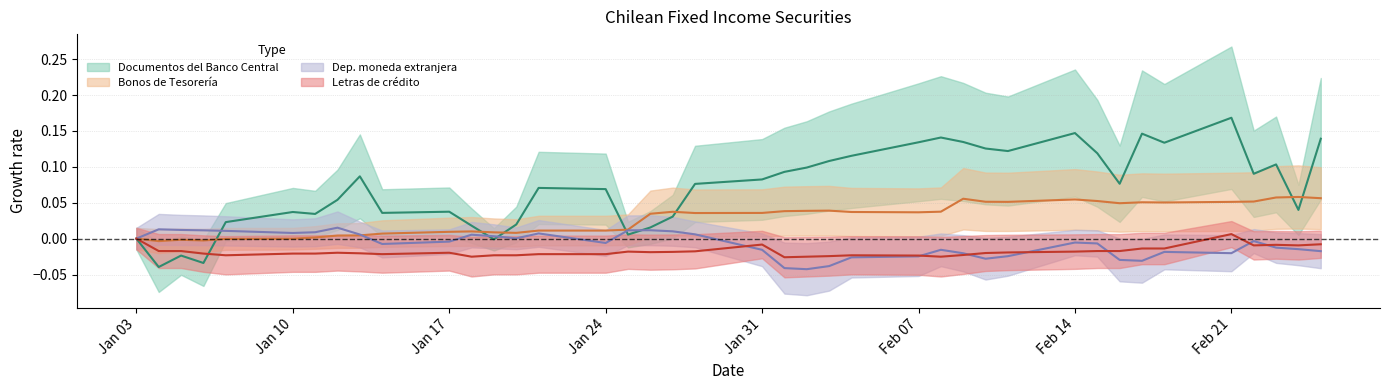

Which has a higher value, 22-02-2011 or 07-02-2011?

07-02-2011